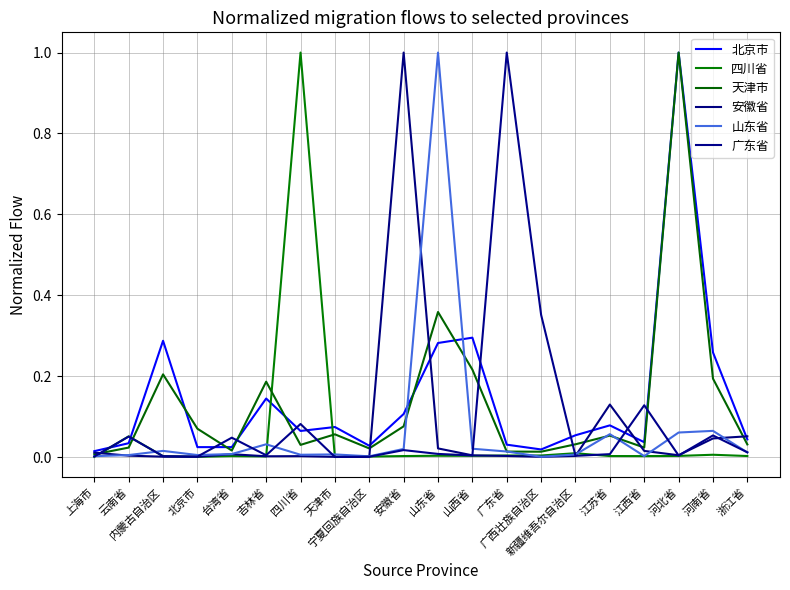

What is the difference between the maximum and minimum values in the 安徽省 series?

1.0